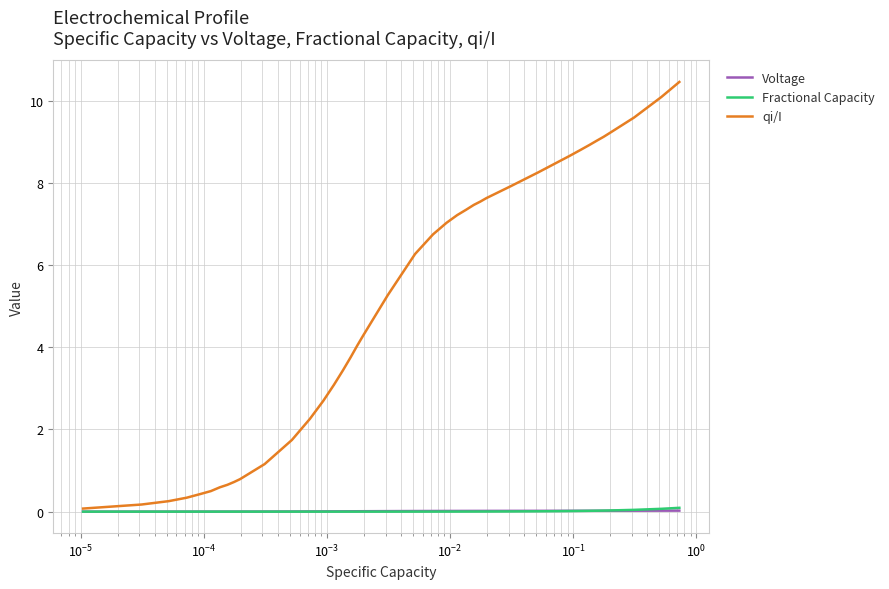

Which series has the largest total across all categories?

qi/I